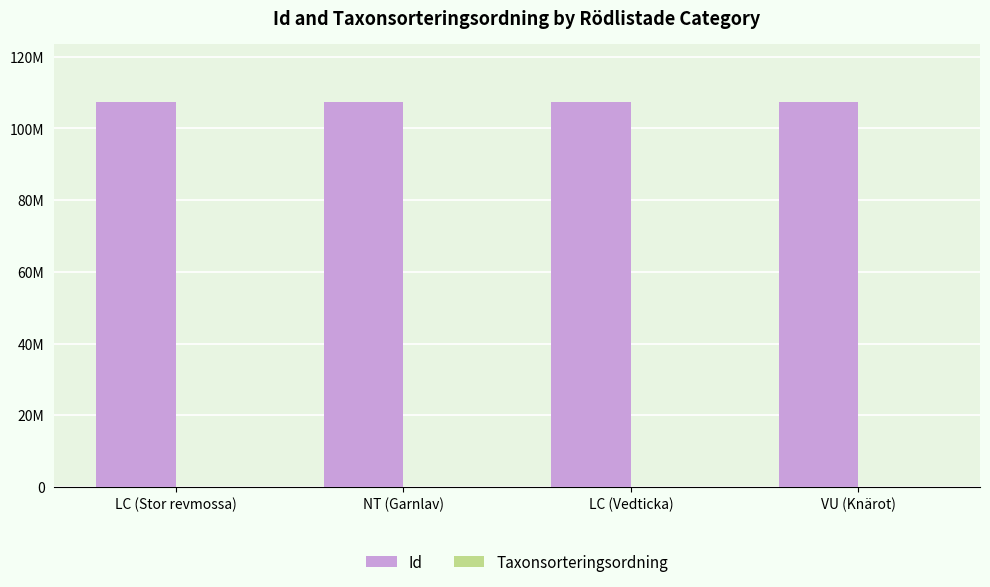

The Id series shows 58513148 at LC (Stor revmossa). True or false?

False